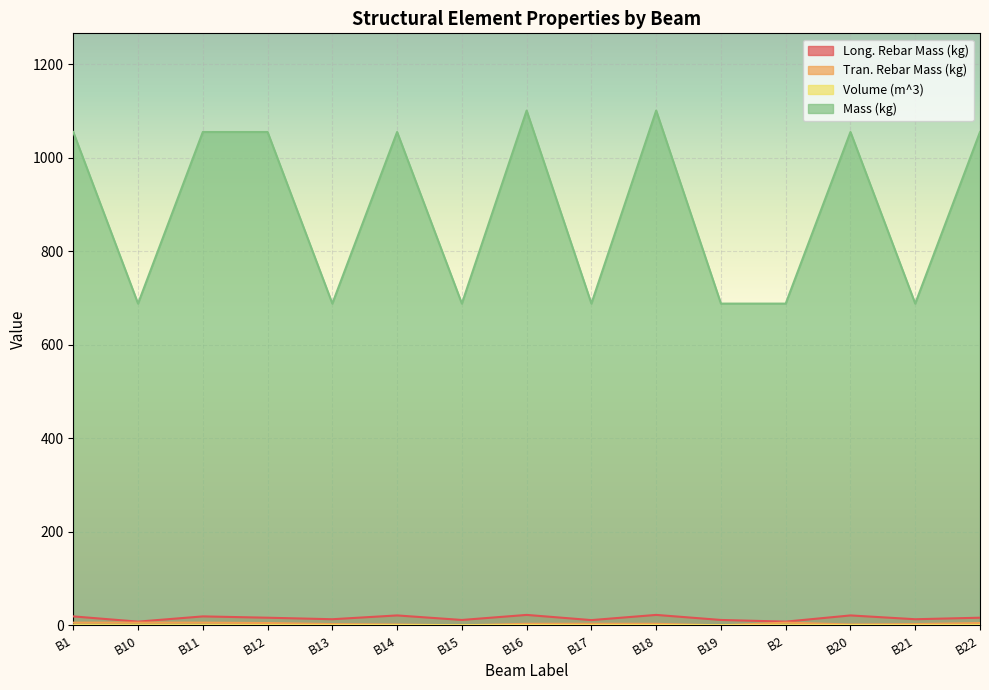

What is the value of the Long. Rebar Mass (kg) point at the 12th from the left?

7.9